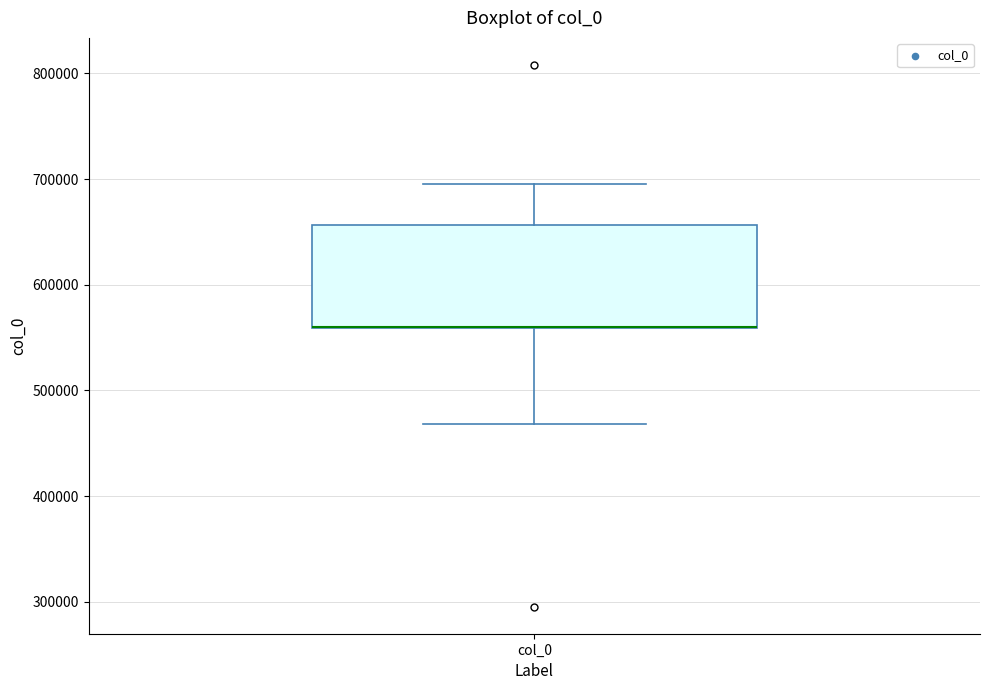

Where is the upper edge of the box for col_0 on the y-axis? The values are not printed on the chart, so give them approximately, as read against the axis.

660000